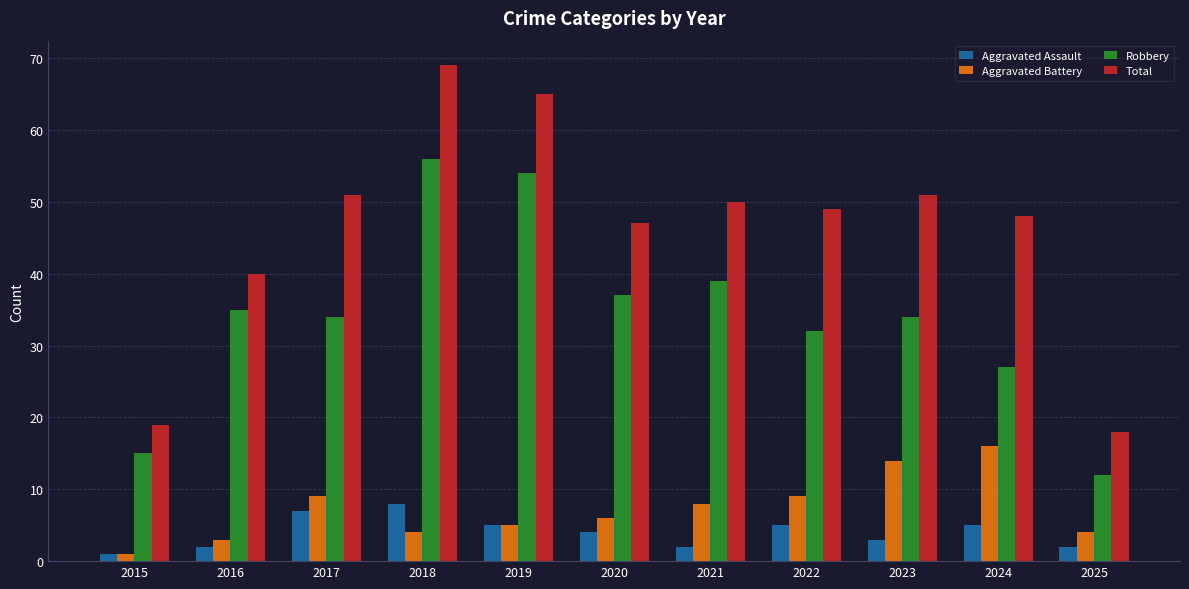

Reading left to right, transcribe all the data shown in this chart.

Aggravated Assault: 2015=1	2016=2	2017=7	2018=8	2019=5	2020=4	2021=2	2022=5	2023=3	2024=5	2025=2
Aggravated Battery: 2015=1	2016=3	2017=9	2018=4	2019=5	2020=6	2021=8	2022=9	2023=14	2024=16	2025=4
Robbery: 2015=15	2016=35	2017=34	2018=56	2019=54	2020=37	2021=39	2022=32	2023=34	2024=27	2025=12
Total: 2015=19	2016=40	2017=51	2018=69	2019=65	2020=47	2021=50	2022=49	2023=51	2024=48	2025=18